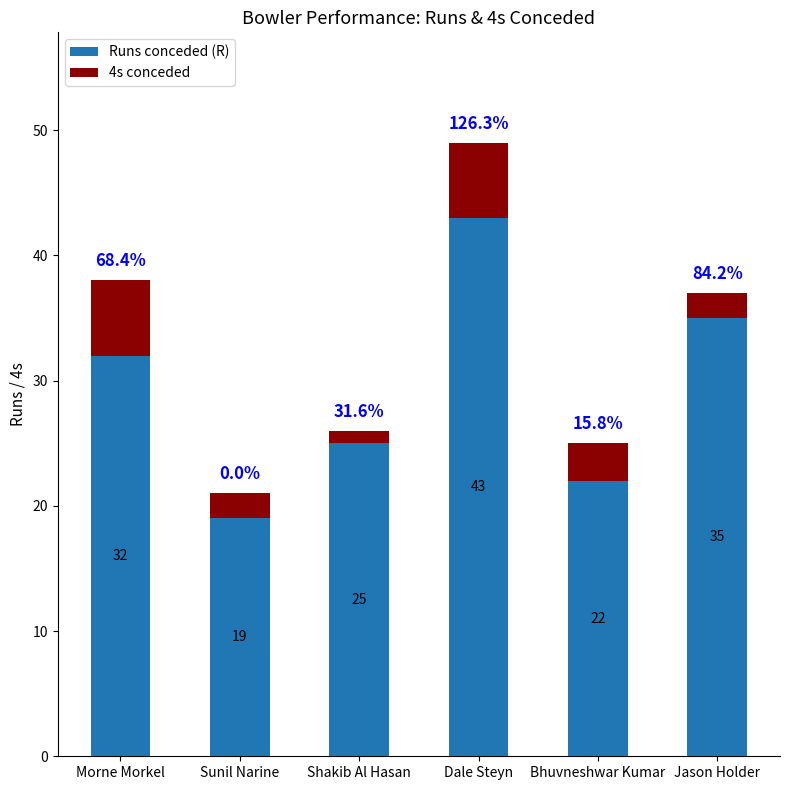

At which label does Runs conceded (R) reach its minimum?

Sunil Narine